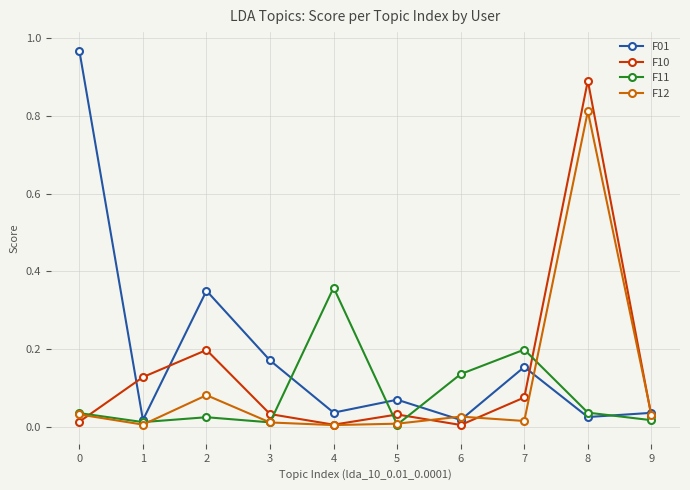

In F01, how many points are higher than both neighbors (excluding endpoints)?

3